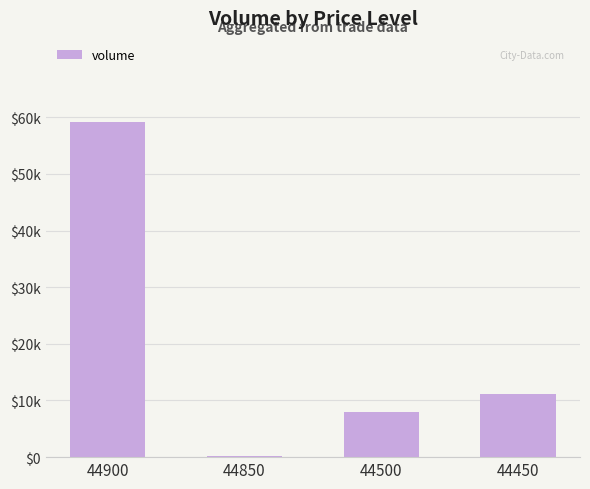

What is the minimum value shown in the chart?

200